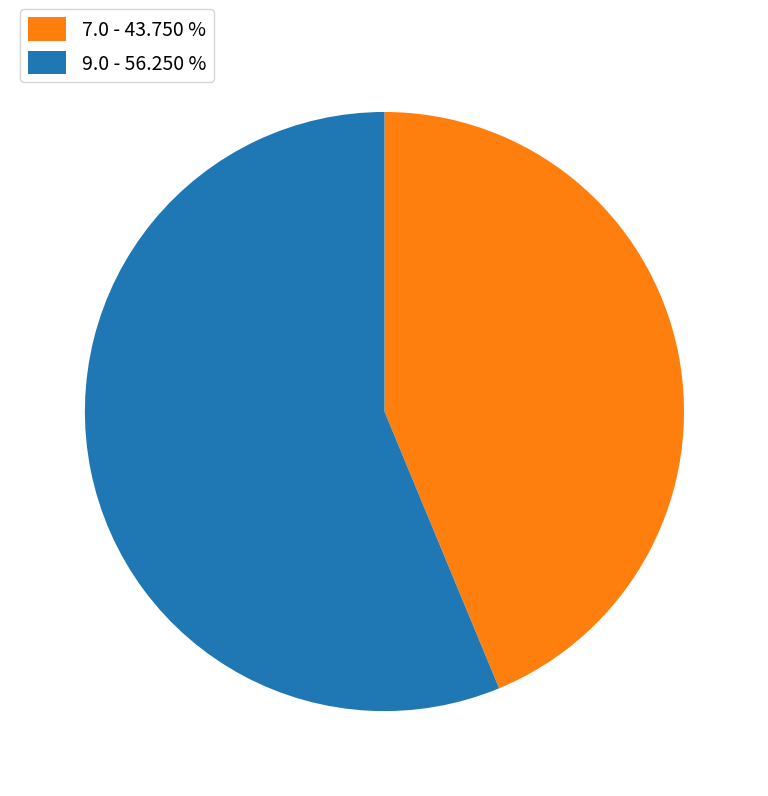

Which category has the smallest portion of the pie?

7.0